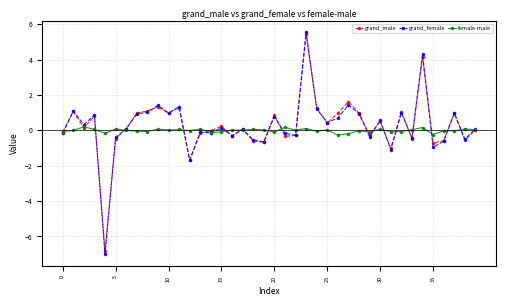

True or false: grand_male has more than 2 interior local peaks.

True